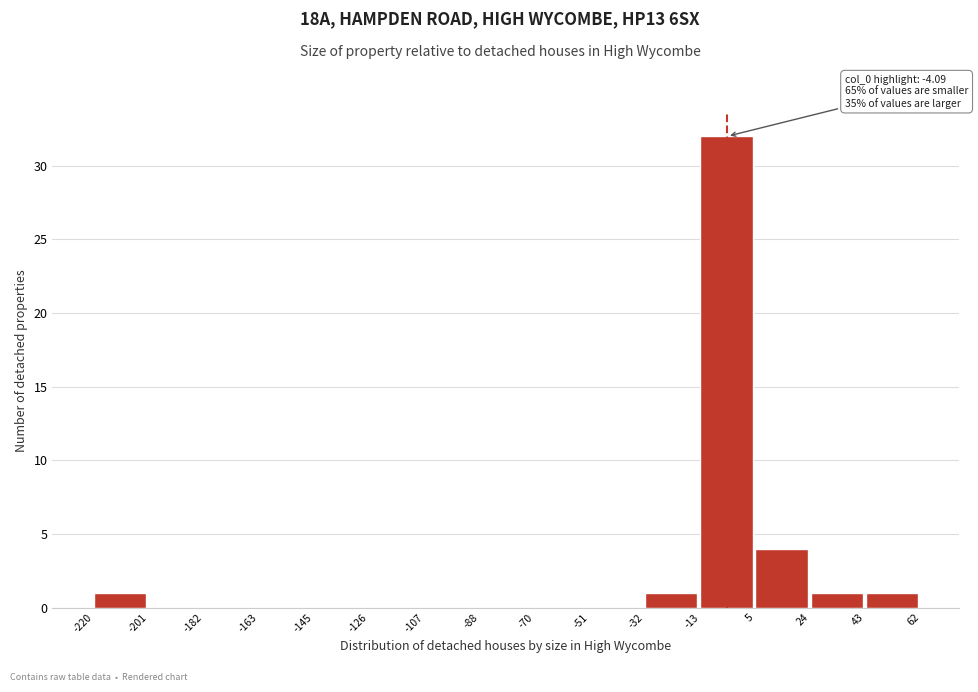

Over which range of the x-axis is the bar tallest?

-13 to 5